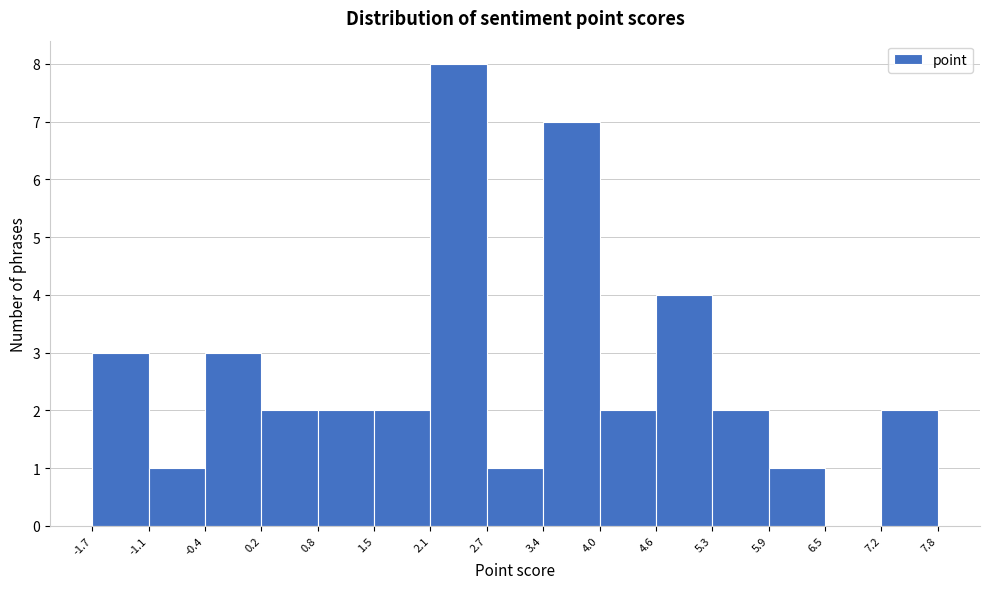

How tall is the bar that spans 0.2 to 0.8 on the x-axis? The values are not printed on the chart, so give them approximately, as read against the axis.

2